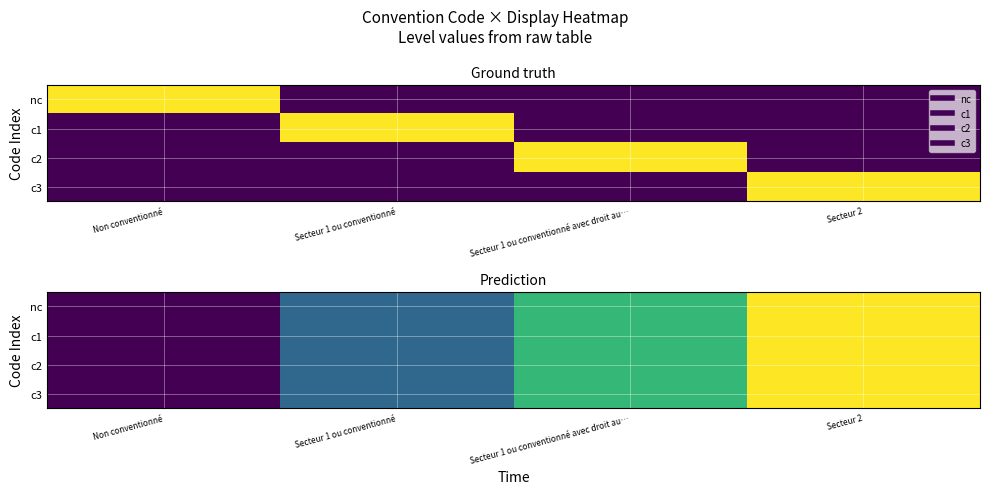

At which label does c3 reach its minimum?

Non conventionné